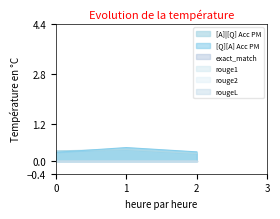

Does the chart have visible grid lines?

No